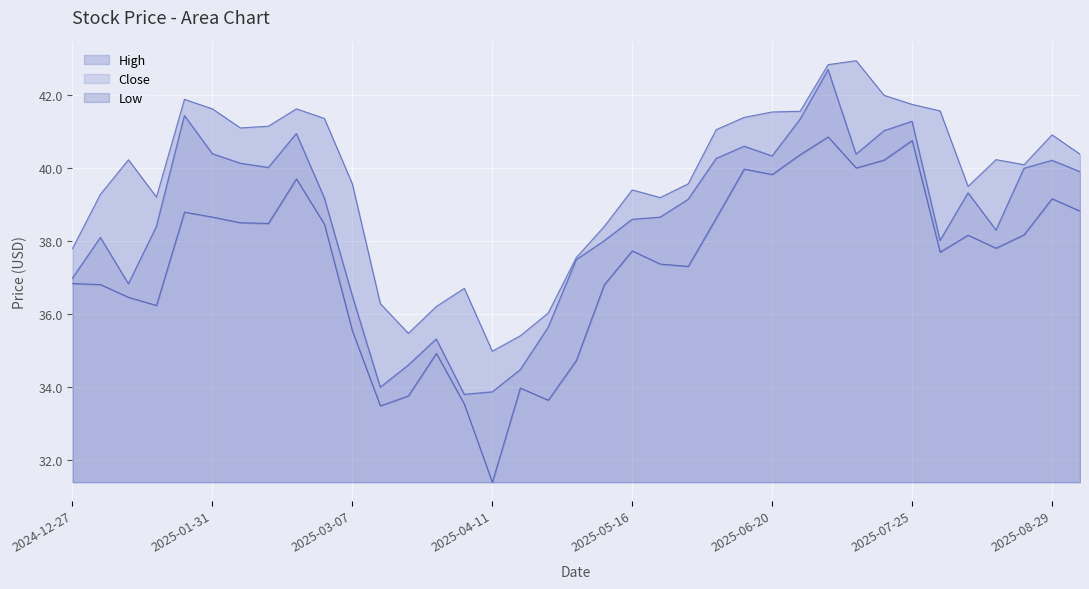

How many interior local valleys does the Low series have?

10